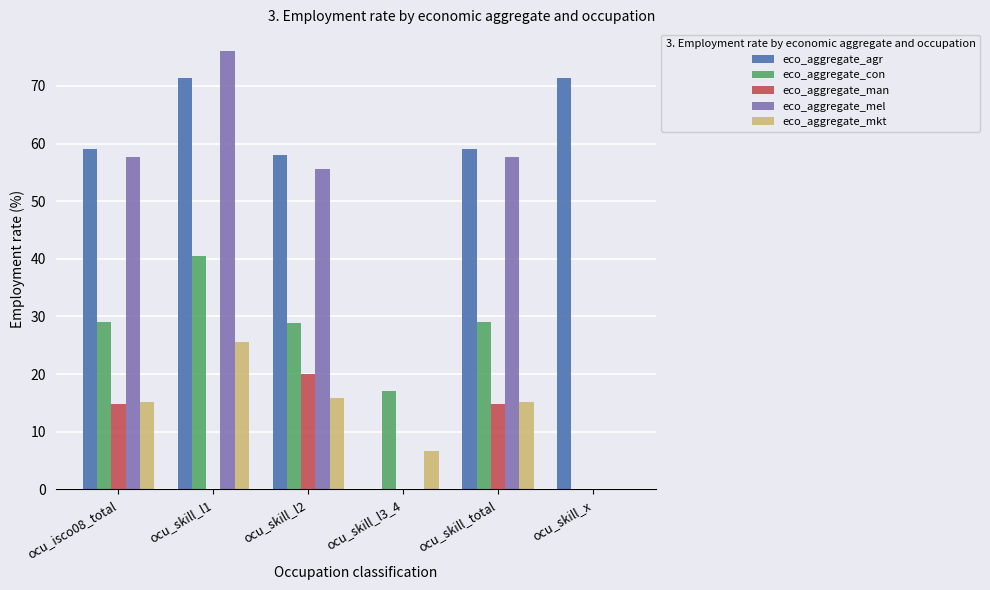

Which series changed the most between ocu_skill_l3_4 and ocu_skill_total?

eco_aggregate_agr